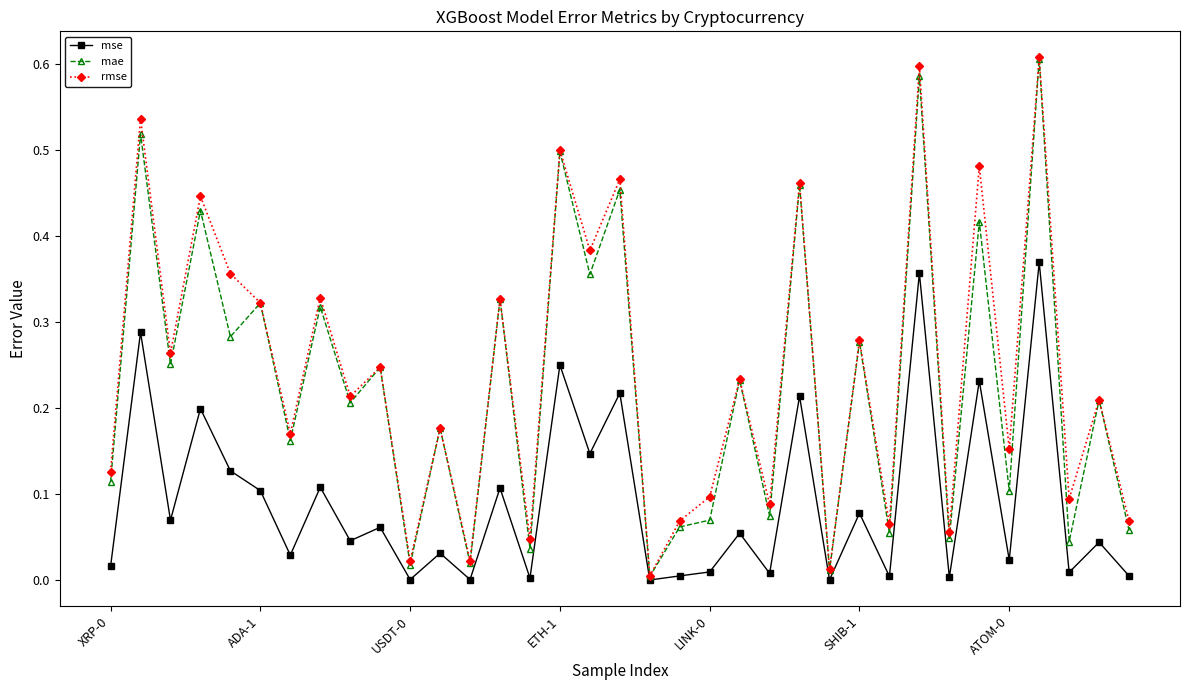

True or false: mse has more than 2 interior local peaks.

True